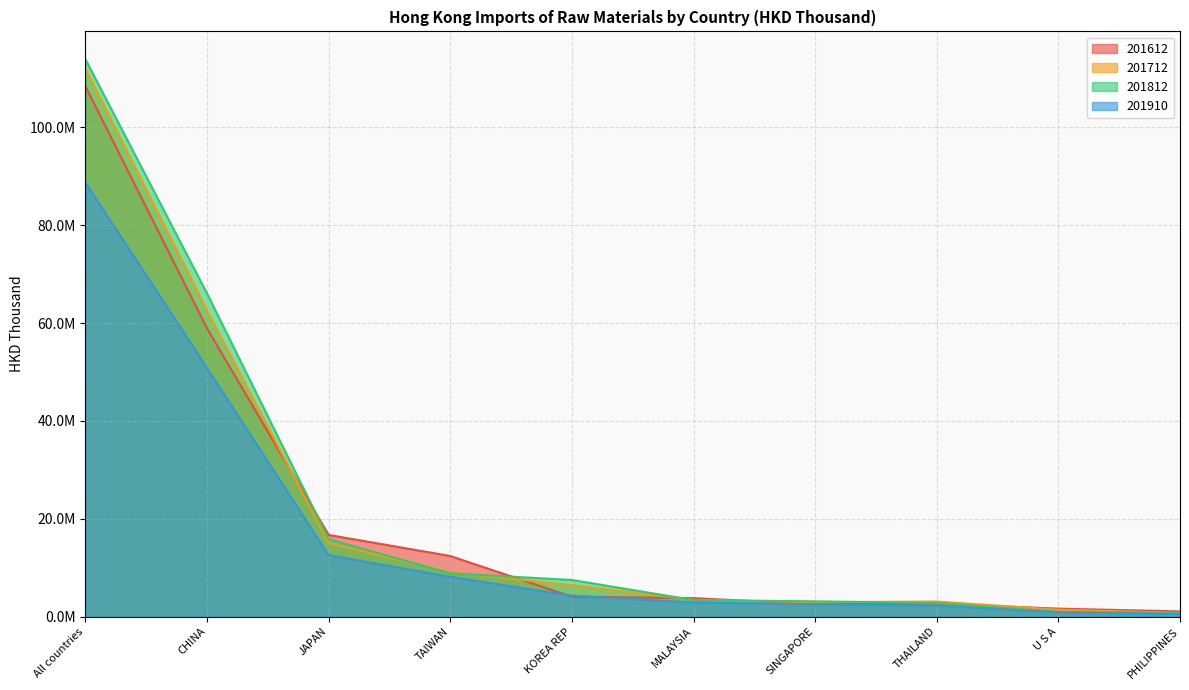

True or false: 201812 and 201910 cross at least once.

False